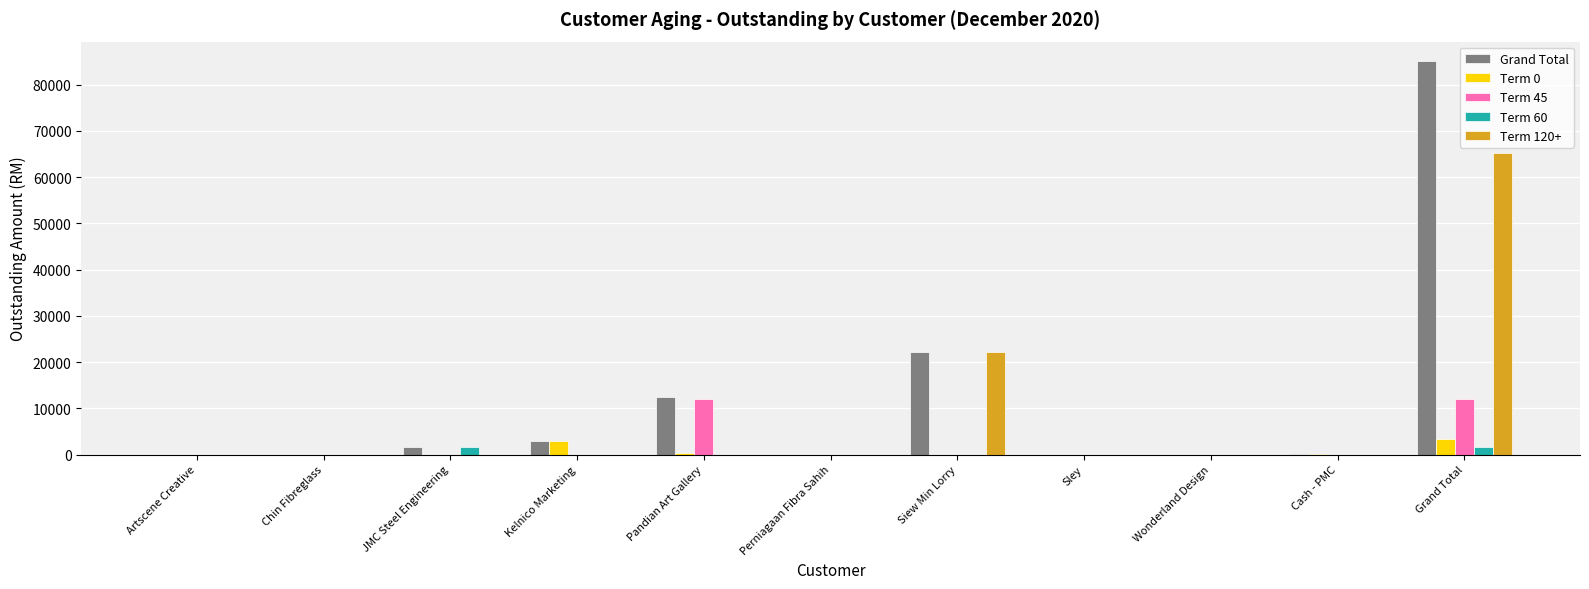

What are all the series names shown in the legend?

Grand Total, Term 0, Term 45, Term 60, Term 120+